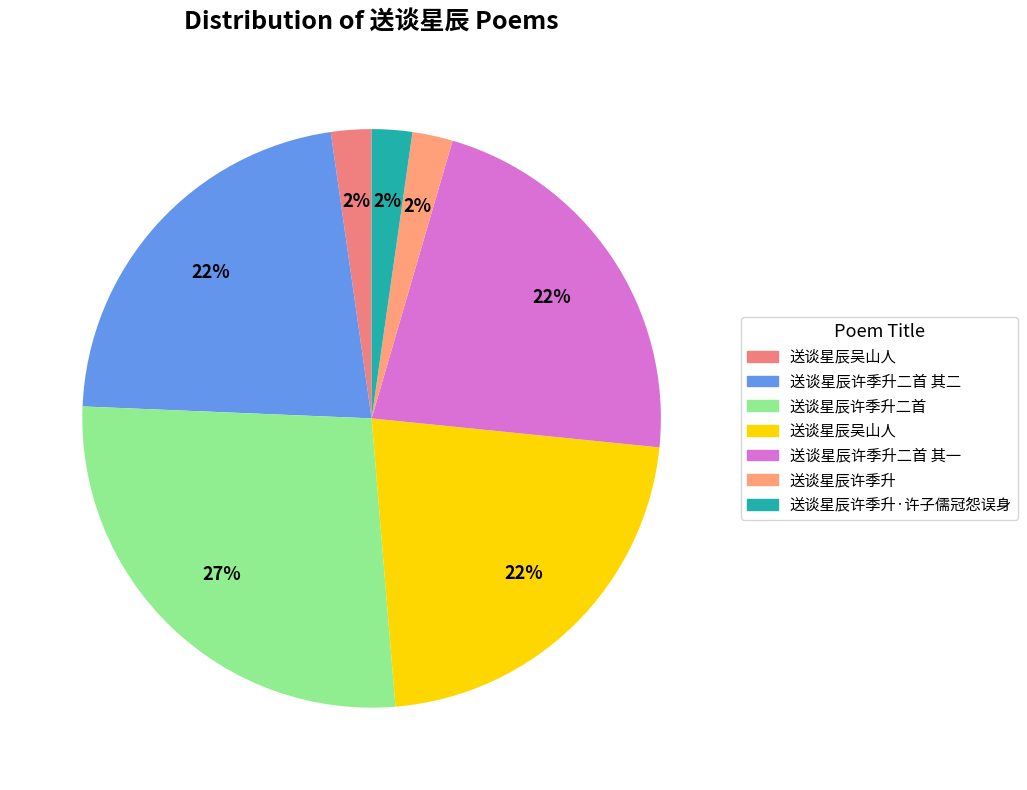

To the nearest percent, what is the average slice percentage?

14%